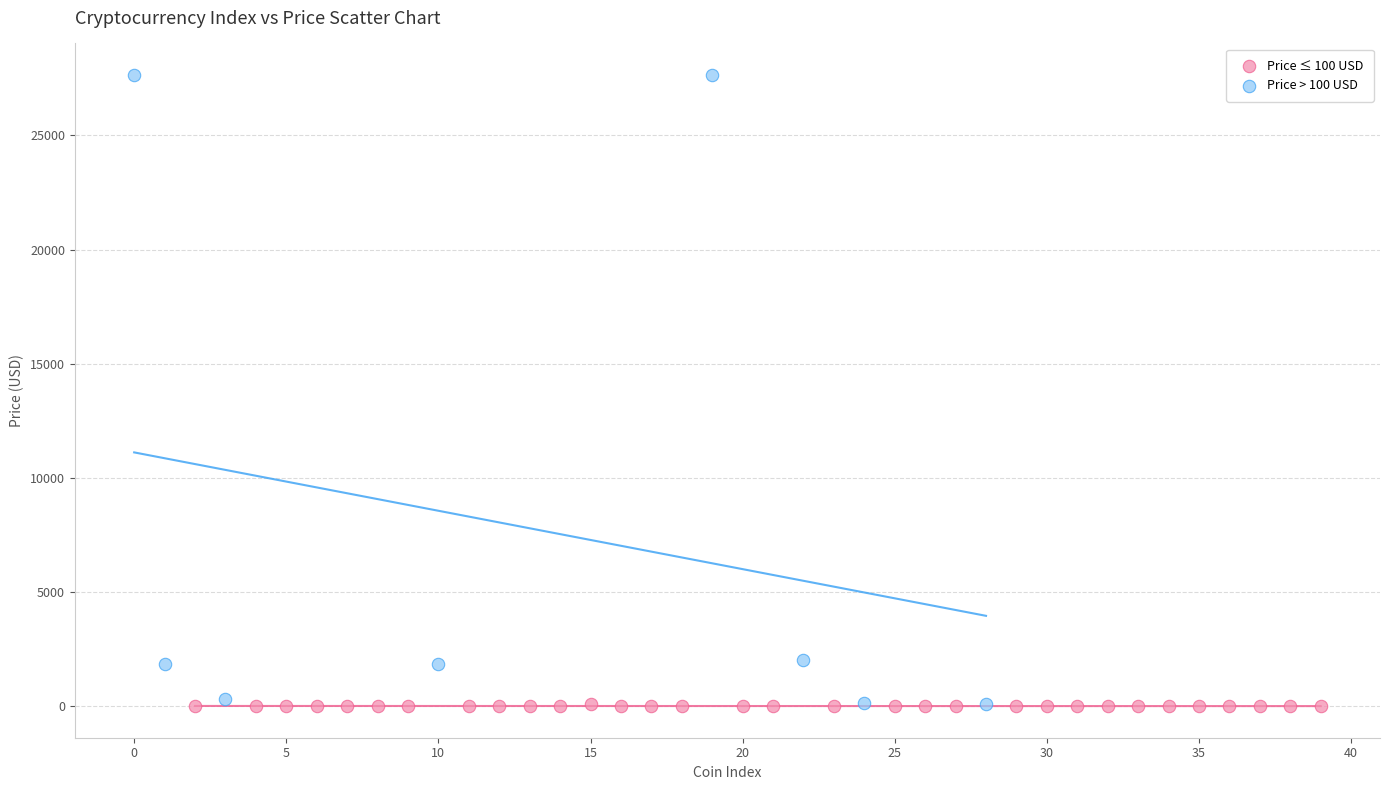

Which series reaches the maximum Y coordinate?

Price > 100 USD